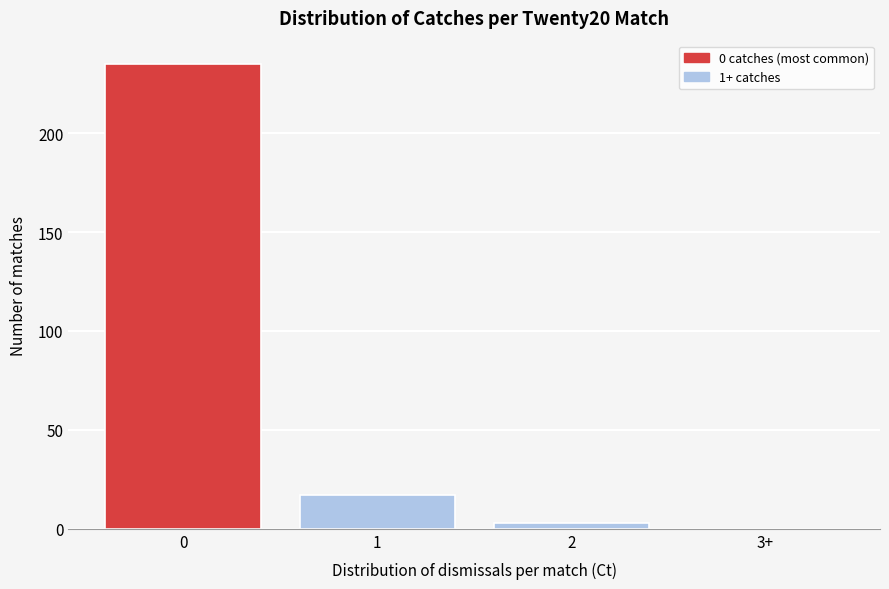

Reading right to left, transcribe all the data shown in this chart.

3+=0	2=3	1=17	0=235